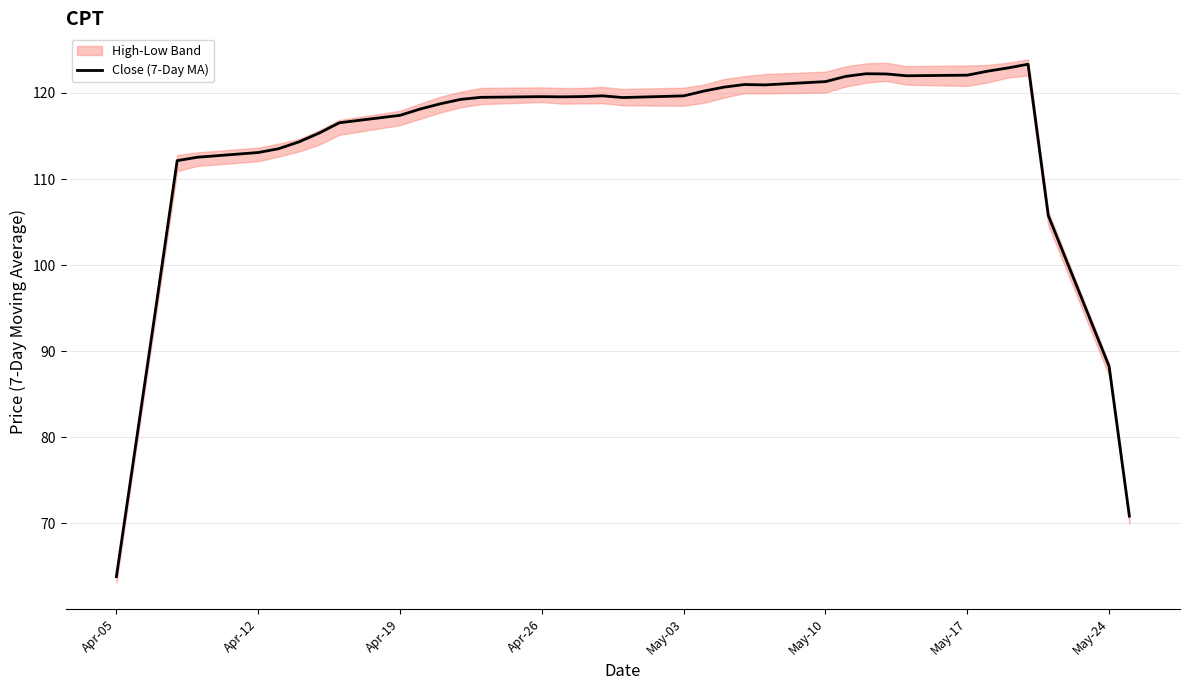

Which label corresponds to the smallest value in the chart?

Apr-05